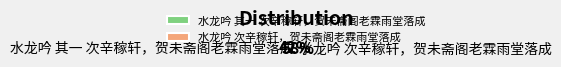

True or false: 水龙吟 其一 次辛稼轩，贺未斋阁老霖雨堂落成 accounts for 42% of the total.

True